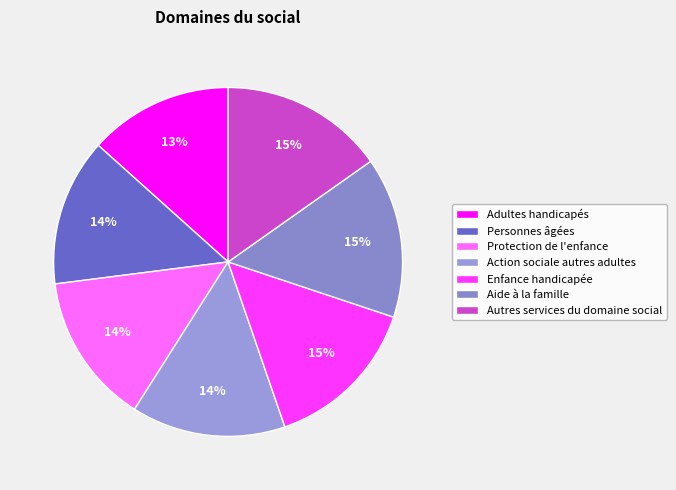

Combined, do Protection de l'enfance and Aide à la famille account for over 50%?

No